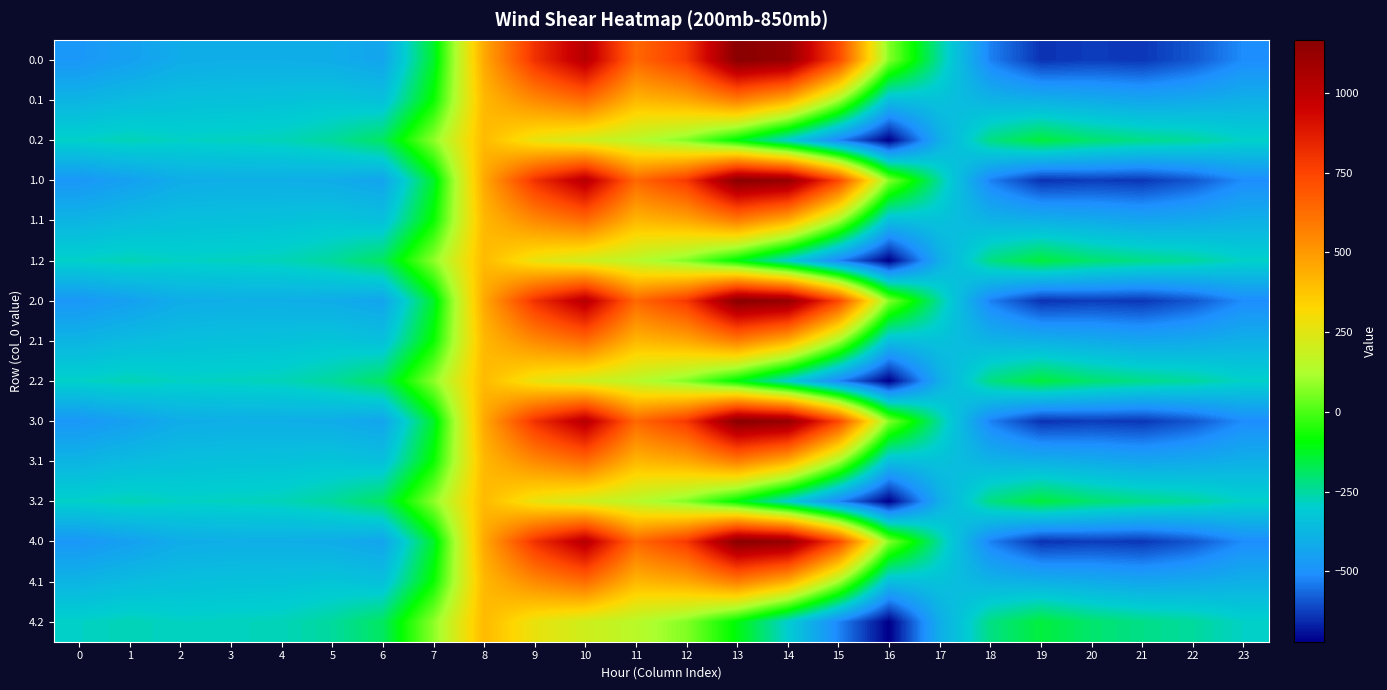

How many data points does each series have?

24